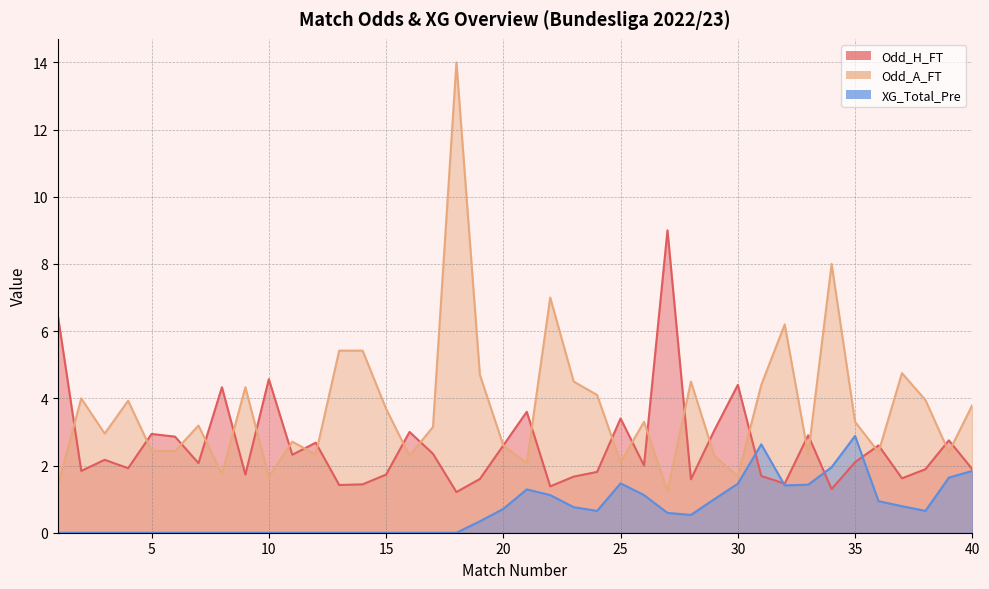

Rank the categories by Odd_A_FT value from lowest to highest.

27, 1, 10, 30, 8, 21, 25, 16, 29, 12, 33, 36, 39, 6, 5, 20, 11, 3, 17, 7, 26, 35, 15, 40, 4, 38, 2, 24, 9, 31, 23, 28, 19, 37, 13, 14, 32, 22, 34, 18